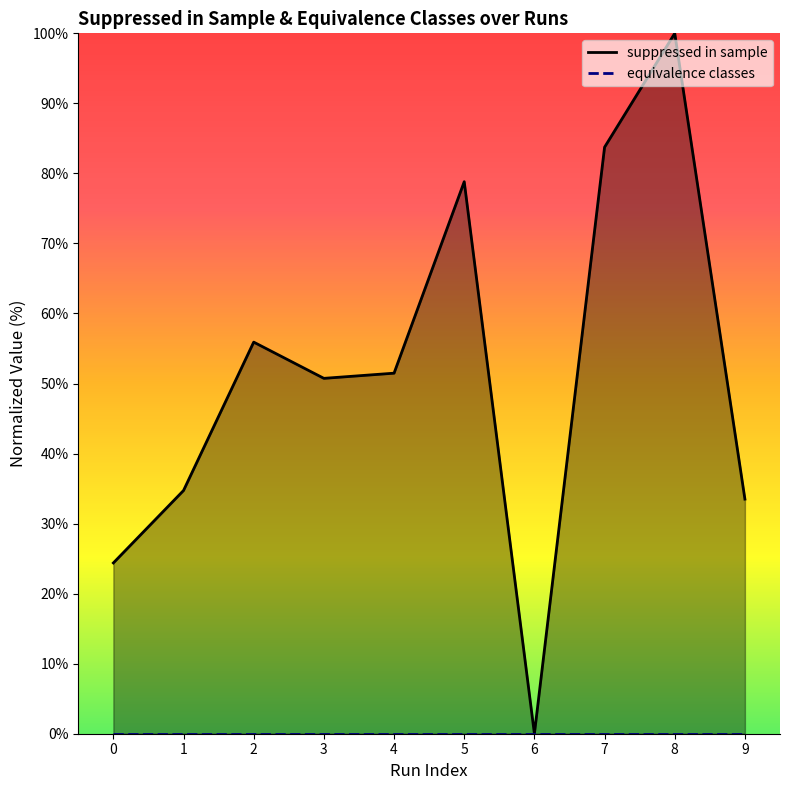

How many interior local valleys does the suppressed in sample series have?

2